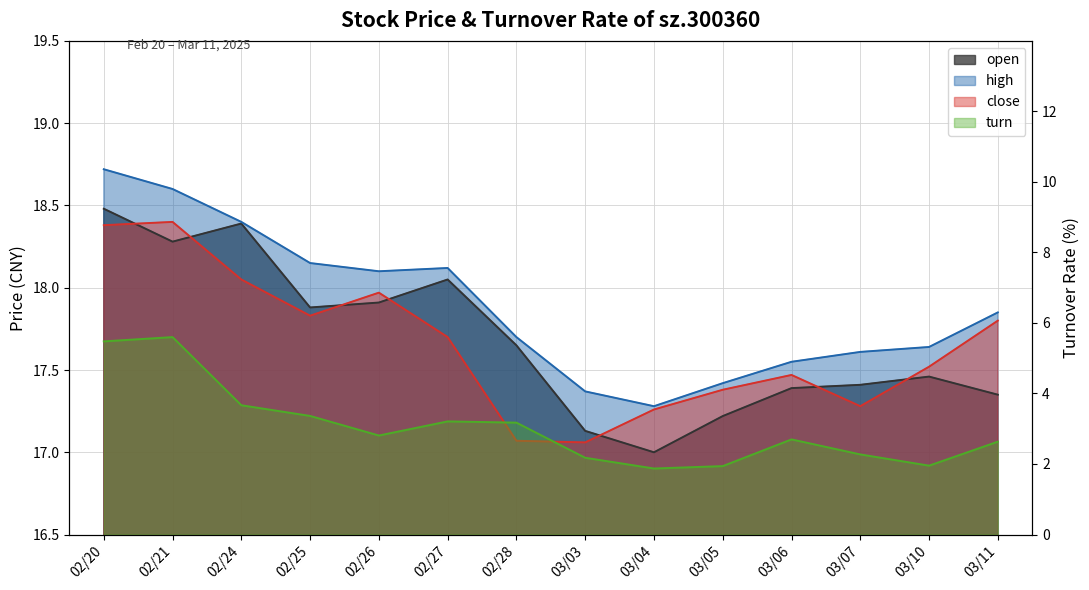

Is it true that high equals 10.6 at 03/03?

False